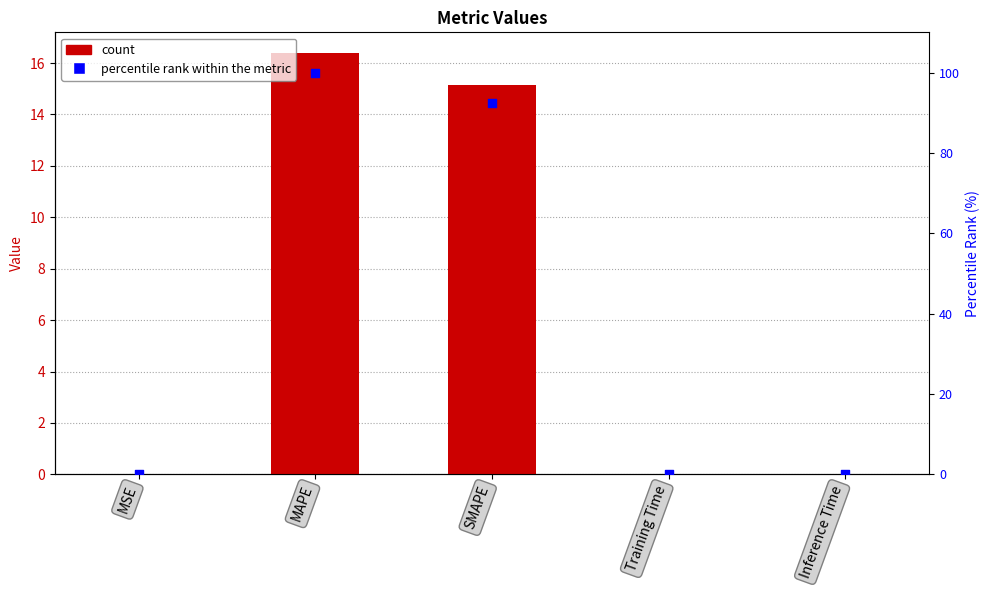

Which series has the largest total across all categories?

percentile rank within the metric